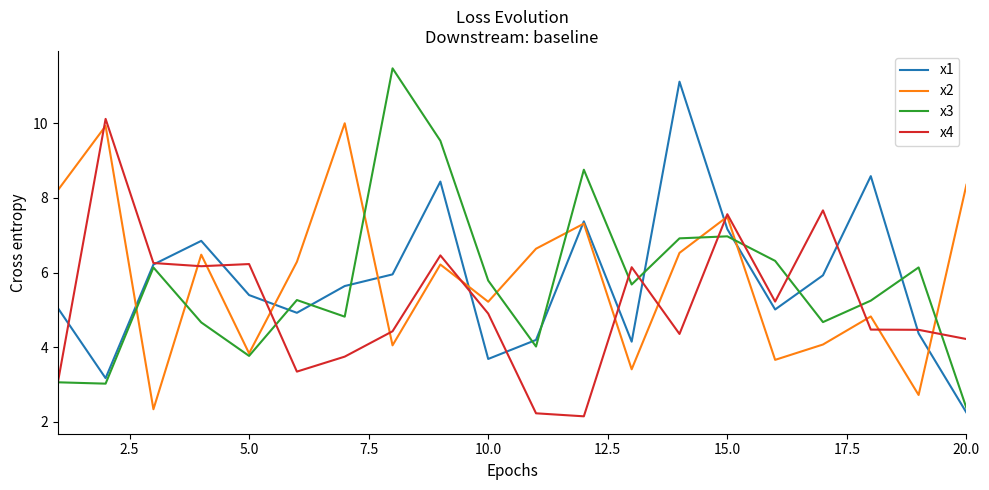

What is the minimum value shown in the chart?

2.1